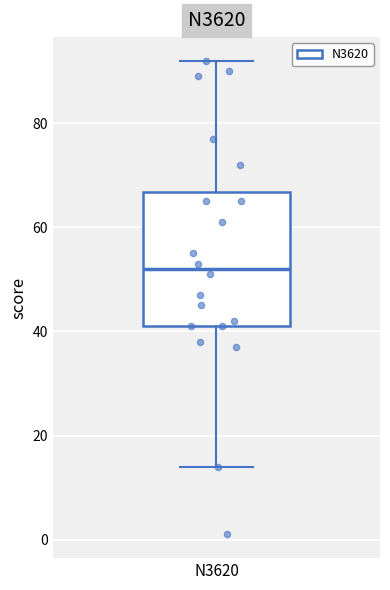

Read this box plot against the y-axis: the position of the median line, the range covered by the box, and the ends of both whiskers. The values are not printed on the chart, so give them approximately, as read against the axis.

median 52, box 42 to 66, whiskers 14 to 92